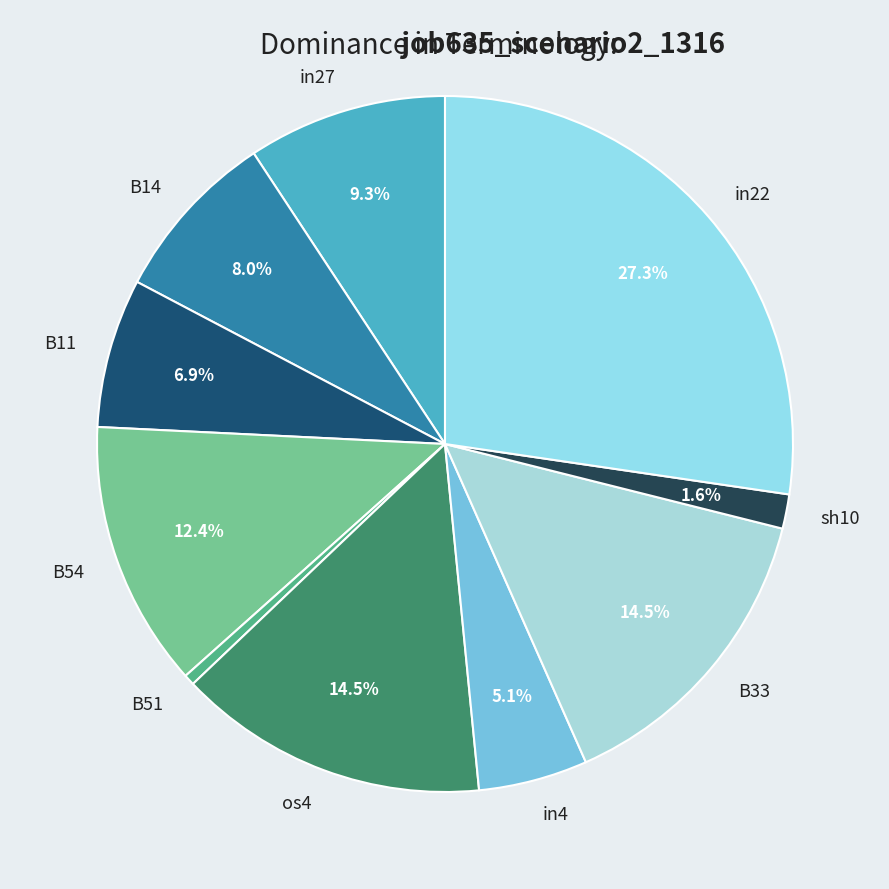

Which has a higher value, B54 or os4?

os4